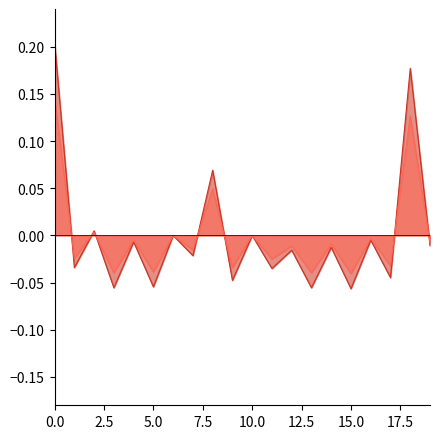

What is the approximate value of H_BBA at 18?

0.1